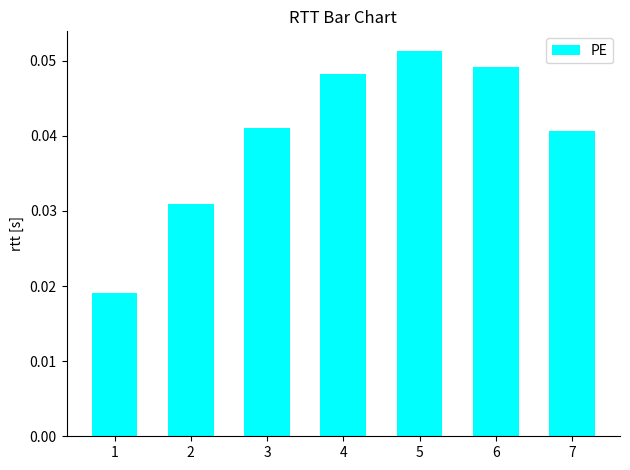

At which category does the chart reach its peak across all series?

5